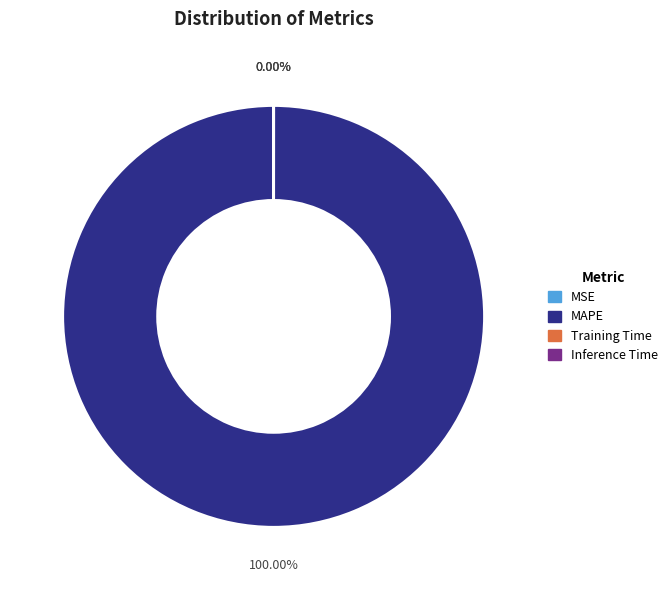

How many segments does this pie chart have?

4